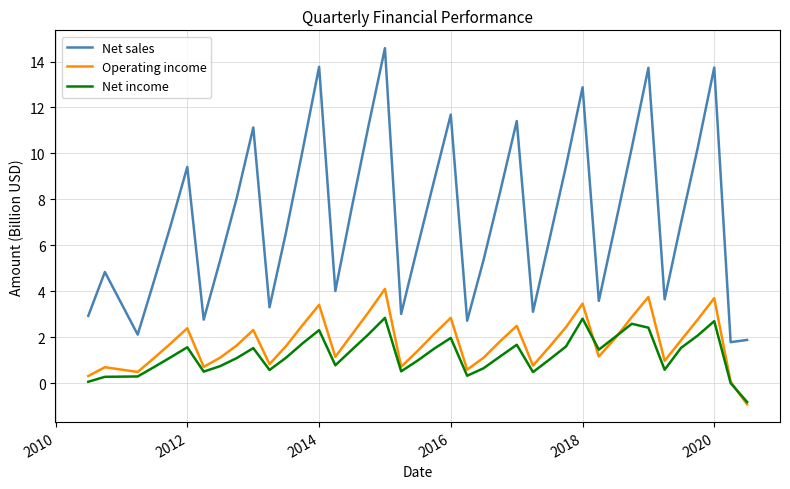

Which series has the largest range (max minus min)?

Net sales